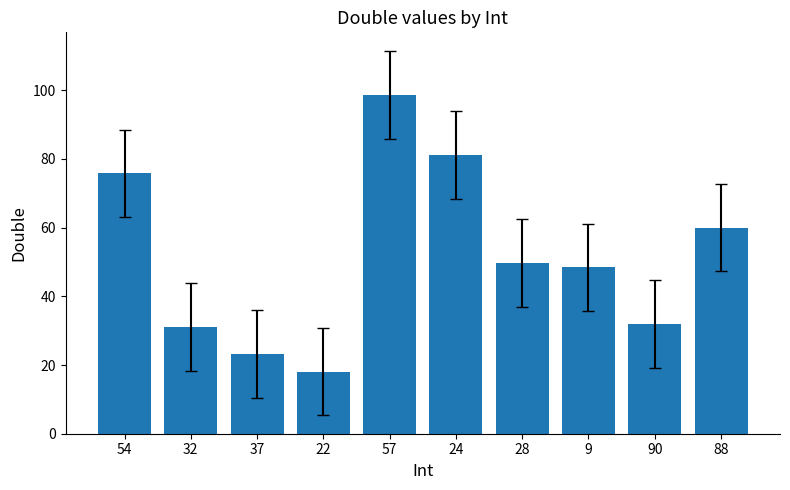

The value at 88 is 60.0. True or false?

True